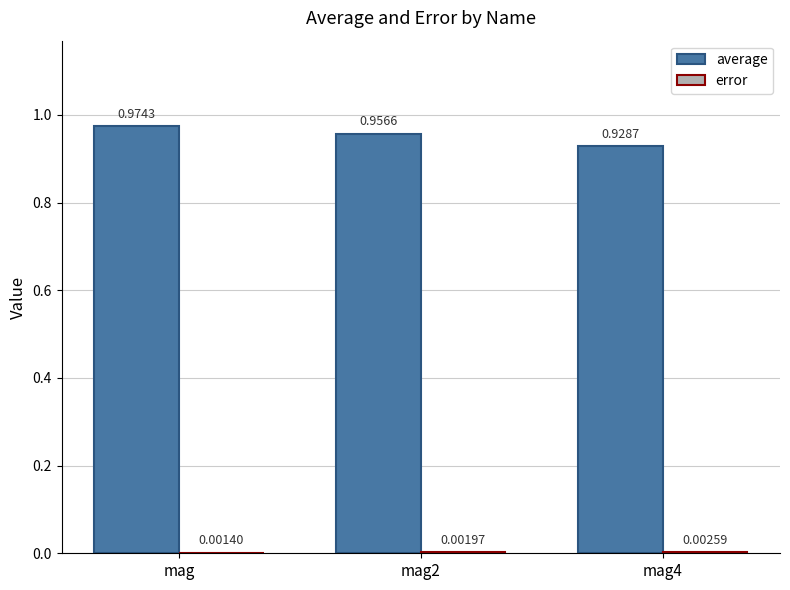

Which series has the largest total across all categories?

average